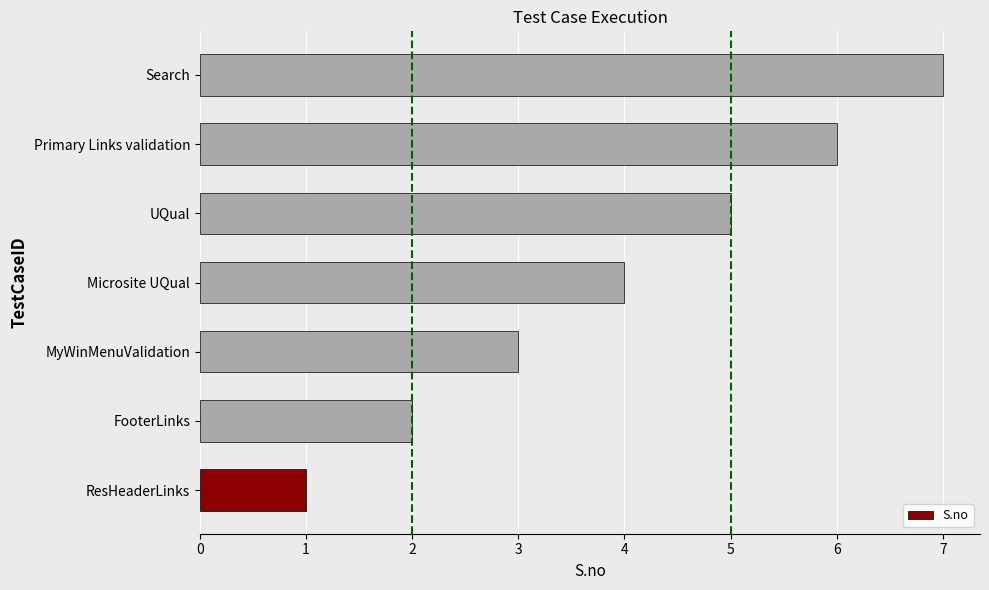

The value at ResHeaderLinks is 2. True or false?

False